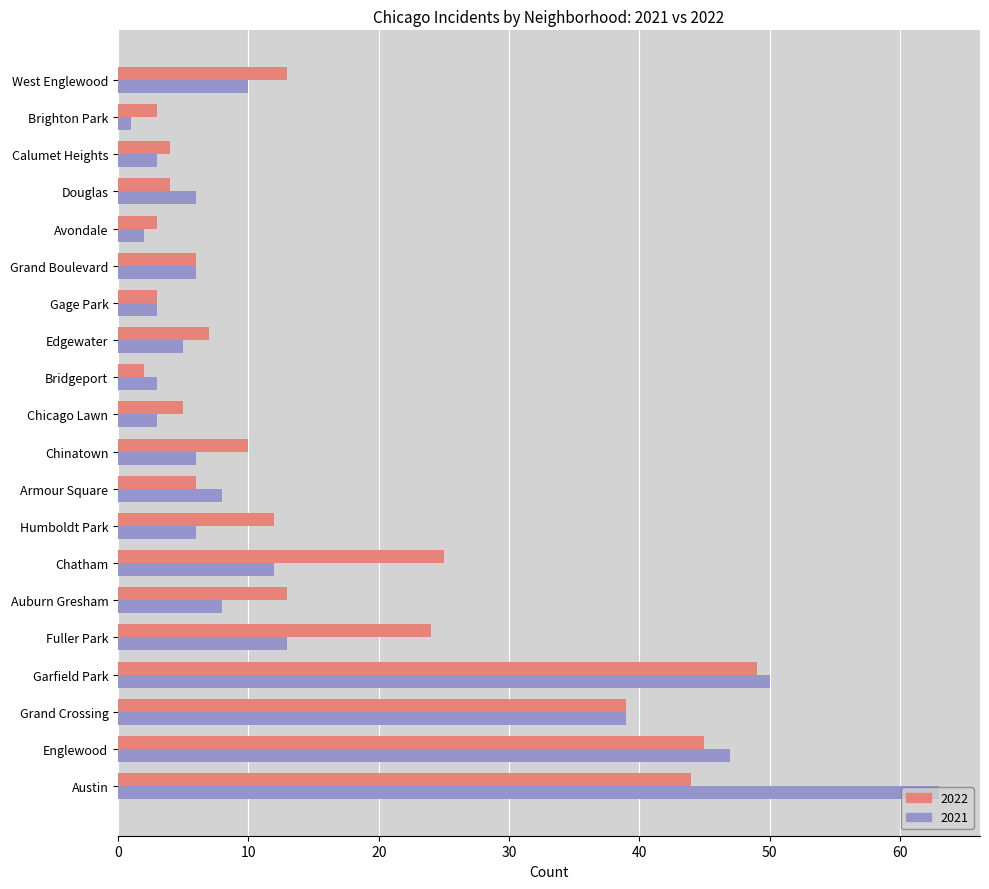

Is it true that 2022 equals 11 at Edgewater?

False